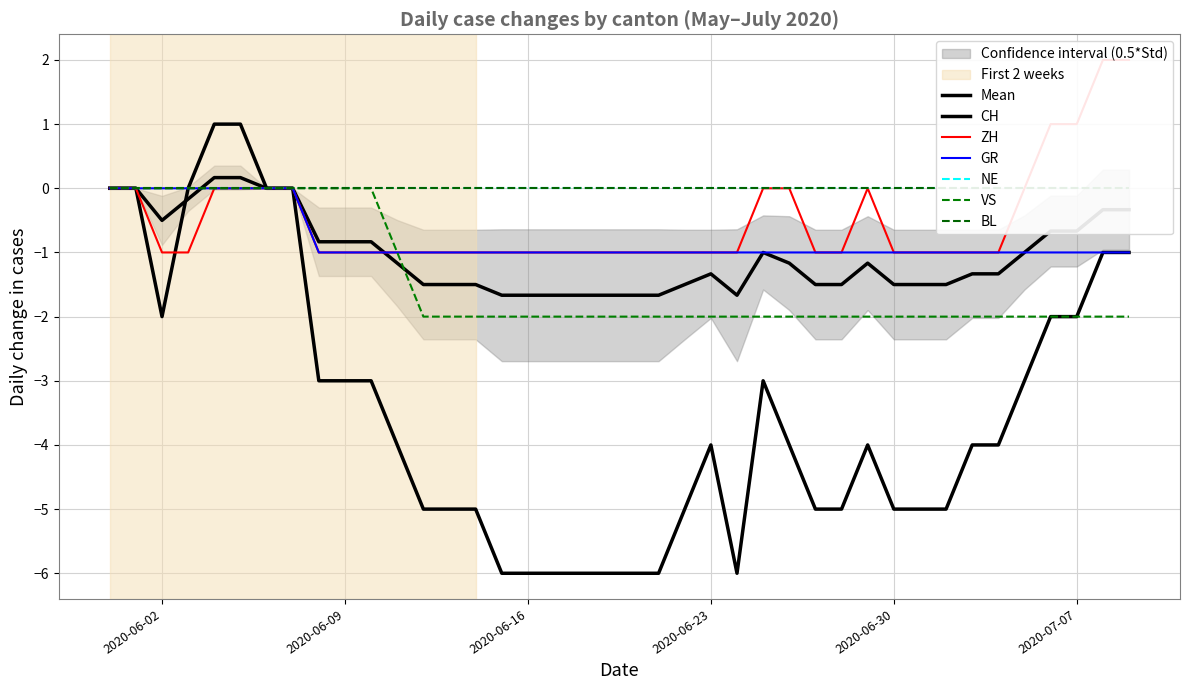

Rank the series at 2020-07-02 from lowest to highest value.

CH, VS, ZH, GR